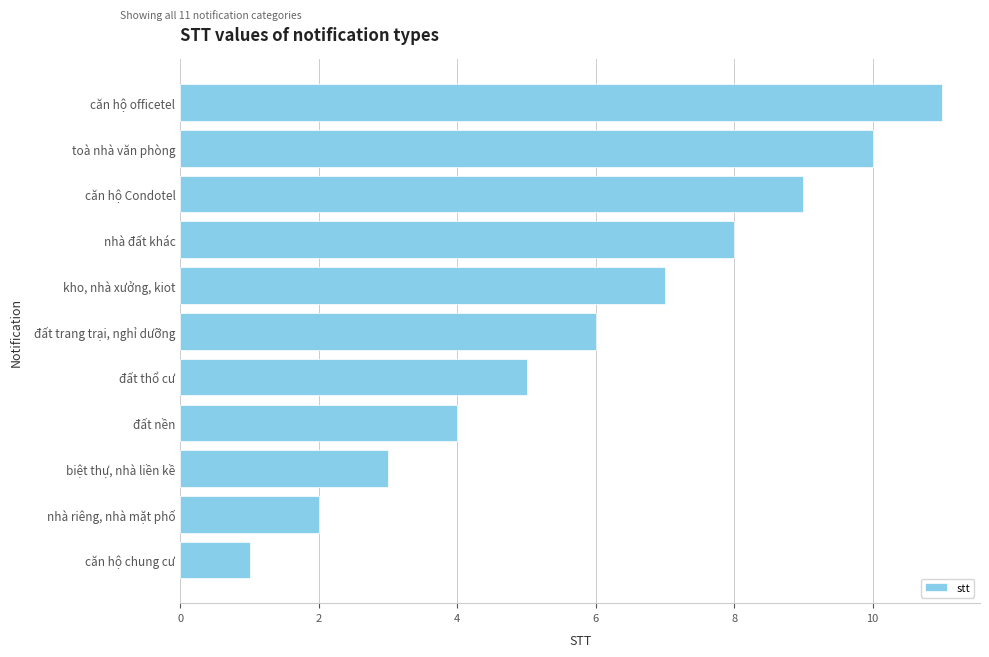

How many categories are shown in the chart?

11